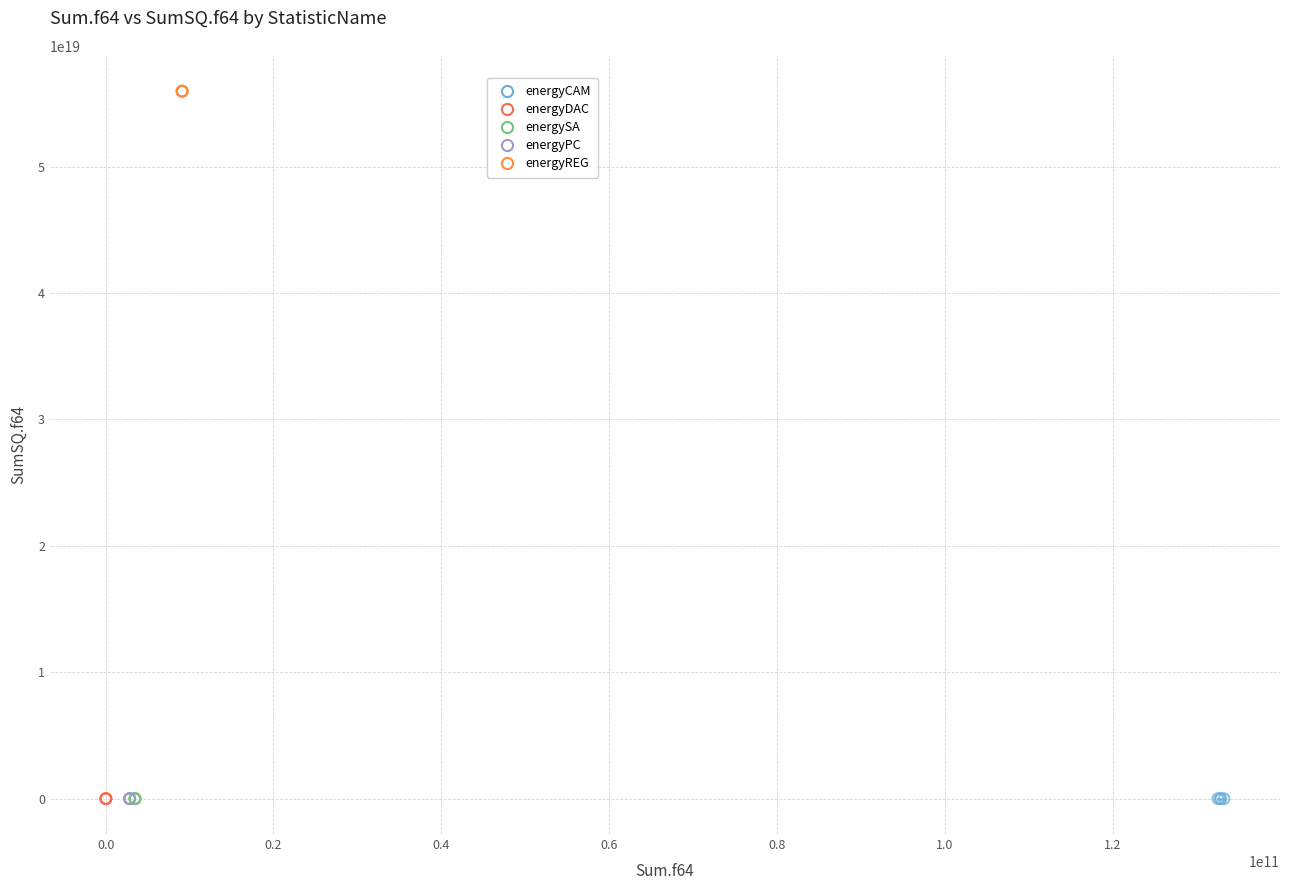

Which series reaches the maximum Y coordinate?

energyREG